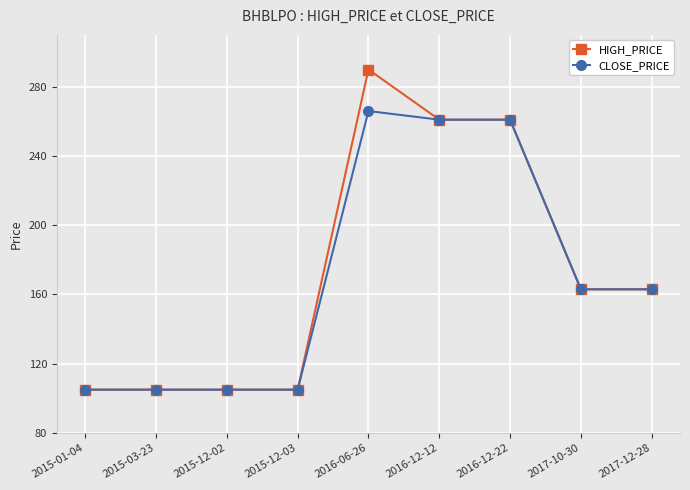

At which label does CLOSE_PRICE reach its peak?

2016-06-26